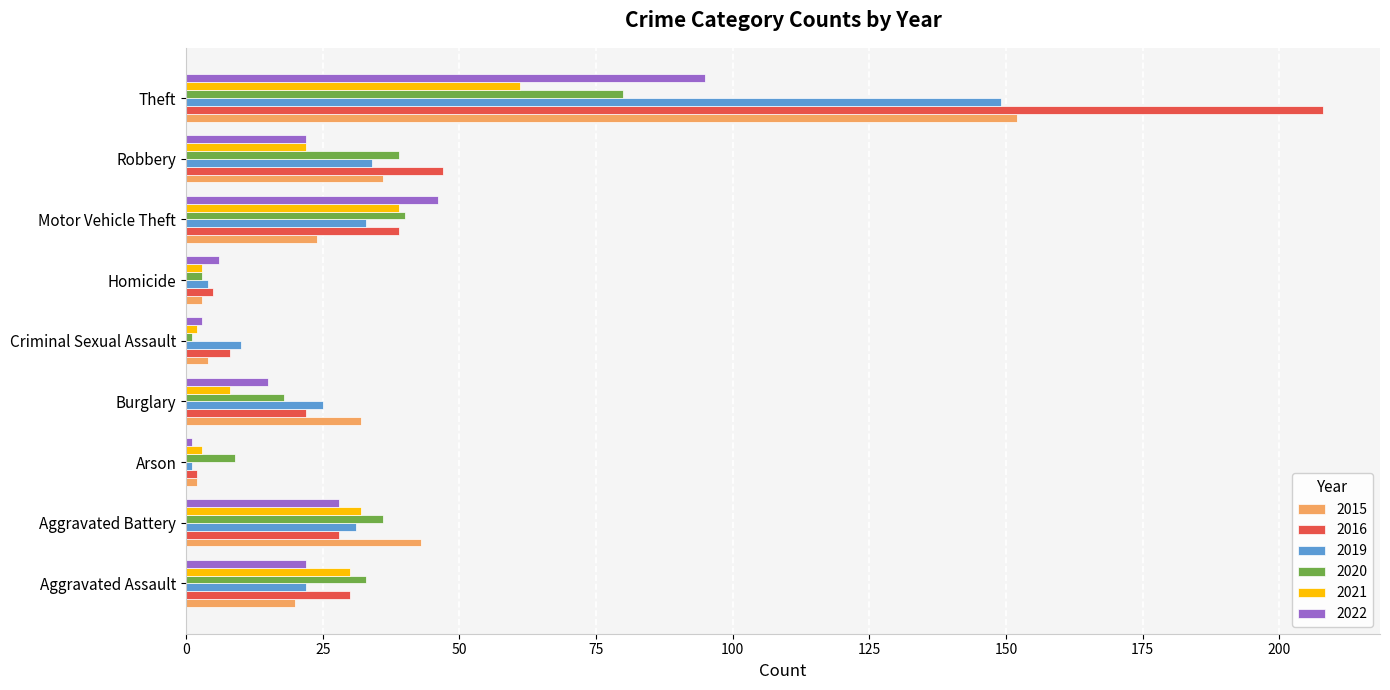

The 2016 series shows 64 at Robbery. True or false?

False